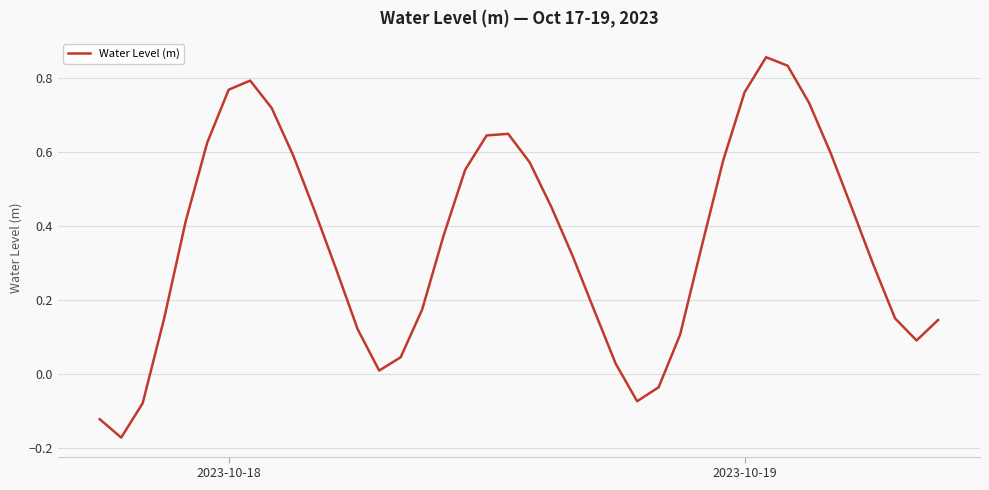

What is the label of the 7th point from the right?

33